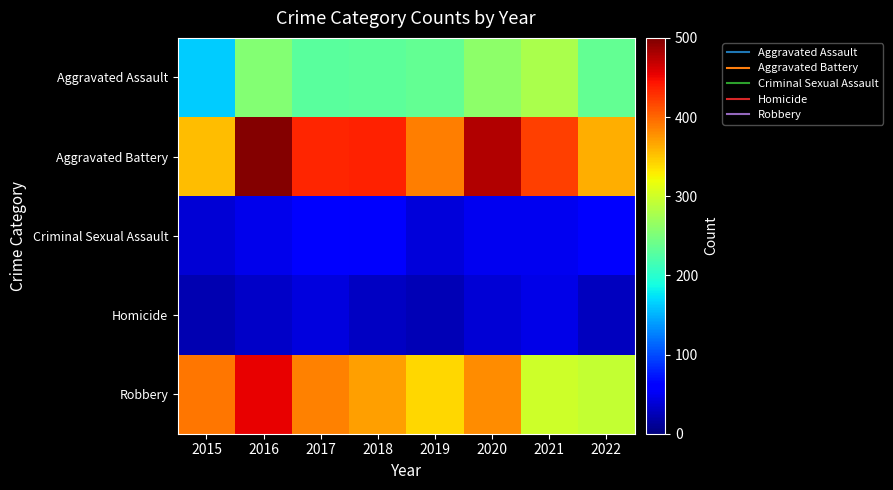

At which category is the sum across all series the highest?

2016